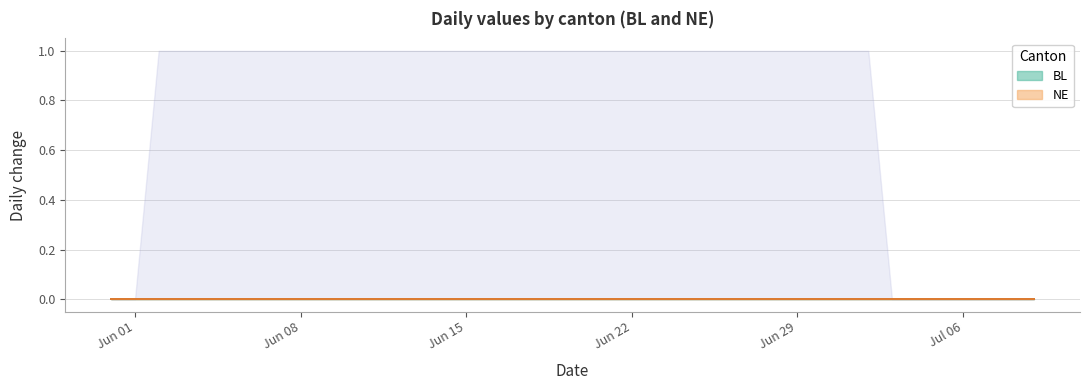

True or false: BL has a value of 0 at 2020-06-10.

True